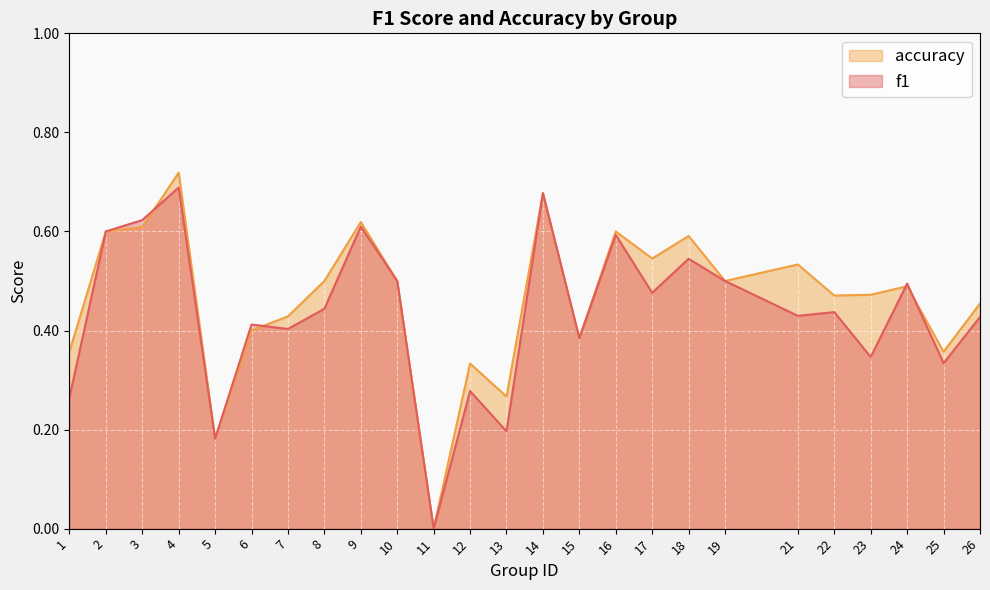

Reading left to right, extract all data points from this chart.

f1: 1=0.3	2=0.6	3=0.6	4=0.7	5=0.2	6=0.4	7=0.4	8=0.4	9=0.6	10=0.5	11=0.0	12=0.3	13=0.2	14=0.7	15=0.4	16=0.6	17=0.5	18=0.5	19=0.5	21=0.4	22=0.4	23=0.3	24=0.5	25=0.3	26=0.4
accuracy: 1=0.4	2=0.6	3=0.6	4=0.7	5=0.2	6=0.4	7=0.4	8=0.5	9=0.6	10=0.5	11=0.0	12=0.3	13=0.3	14=0.7	15=0.4	16=0.6	17=0.5	18=0.6	19=0.5	21=0.5	22=0.5	23=0.5	24=0.5	25=0.4	26=0.5